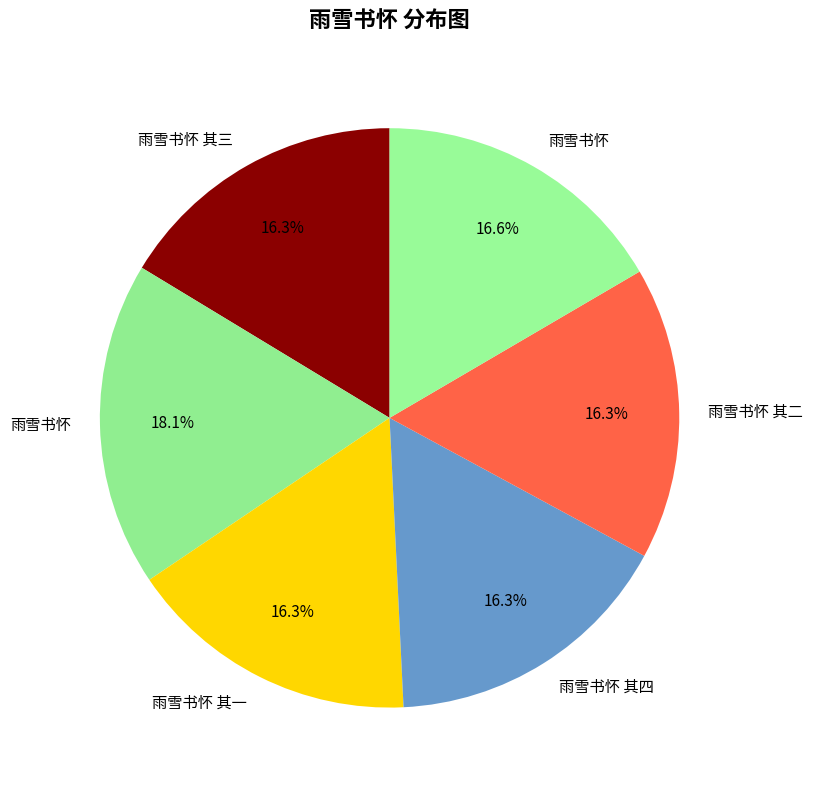

Is there any slice that represents more than half of the pie?

No